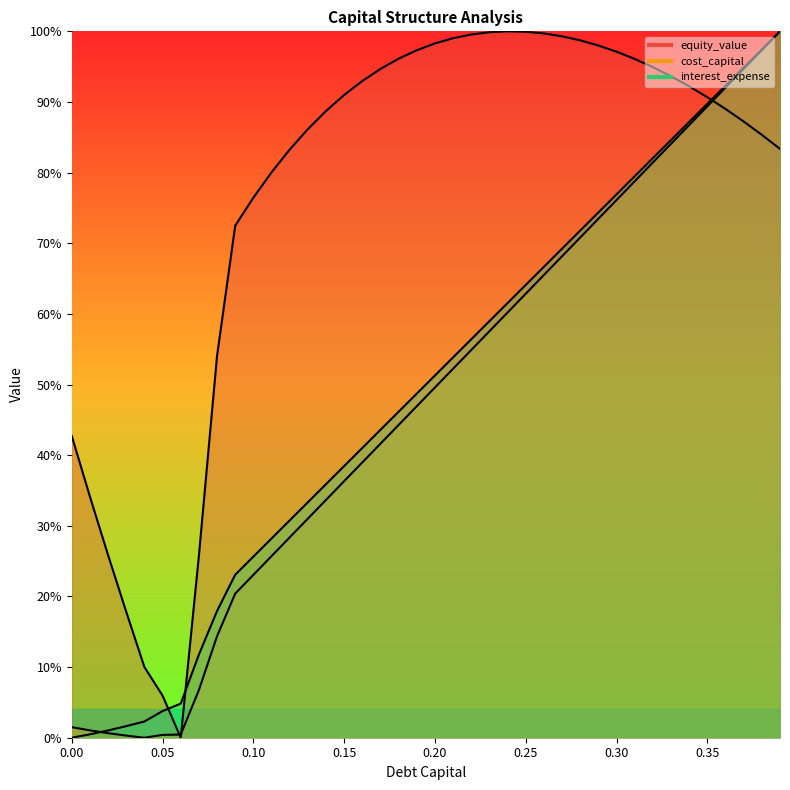

How many lines are shown in the chart?

3